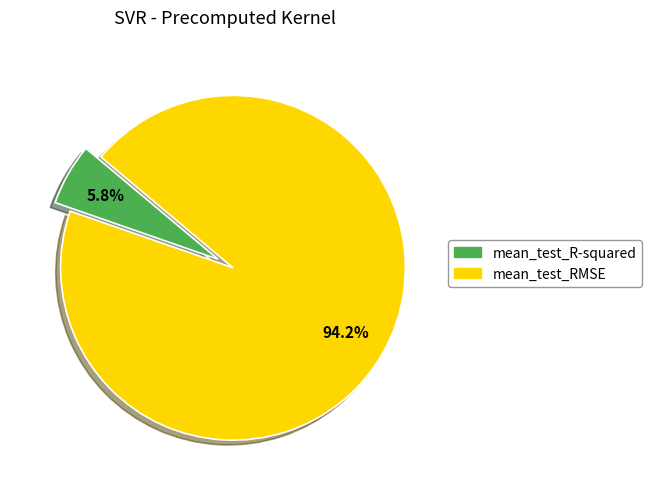

Approximately how many times larger is the value at mean_test_R-squared compared to mean_test_RMSE?

0.1